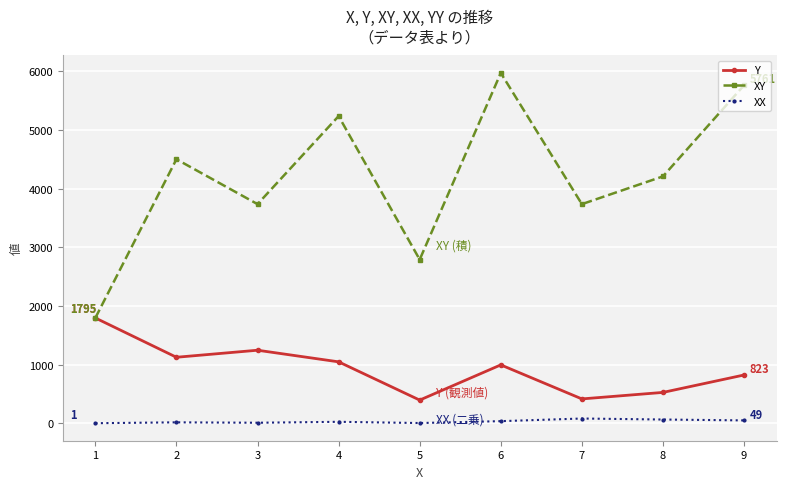

Where is the first local maximum for XY?

2